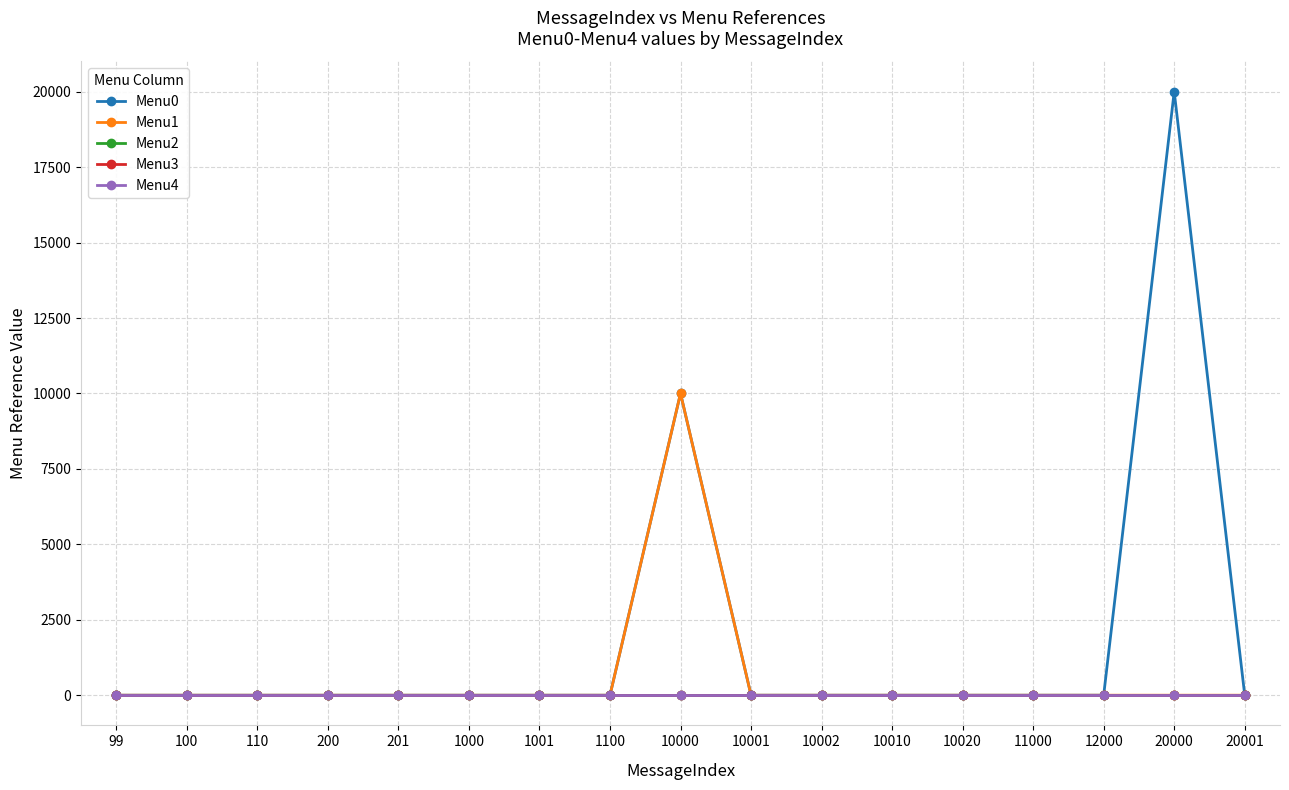

At 20000, list the series in order from smallest to largest.

Menu1, Menu2, Menu3, Menu4, Menu0